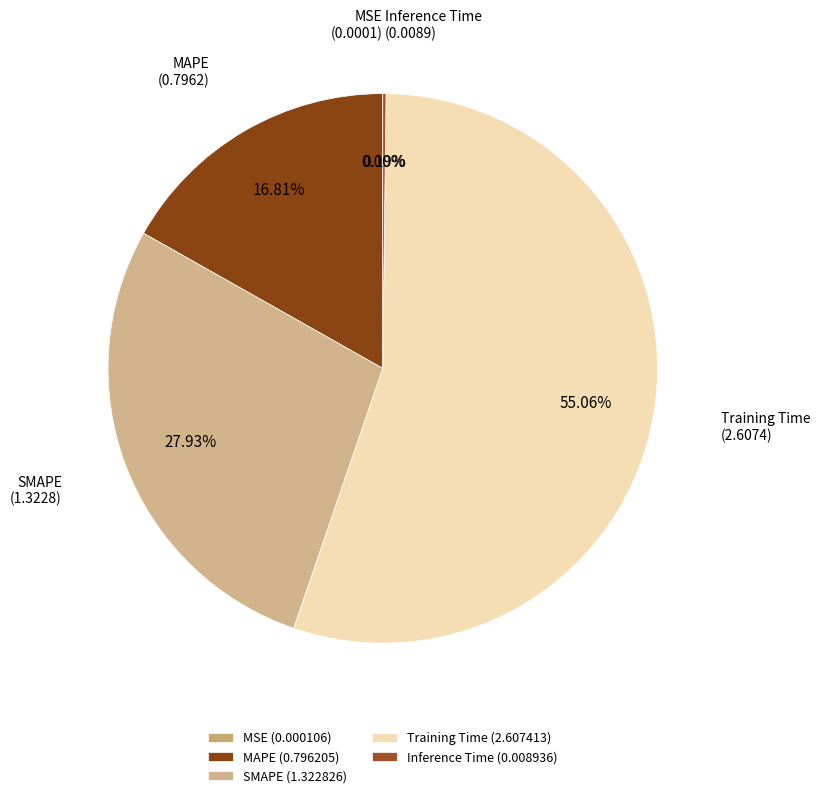

Which category has the biggest portion of the pie?

Training Time